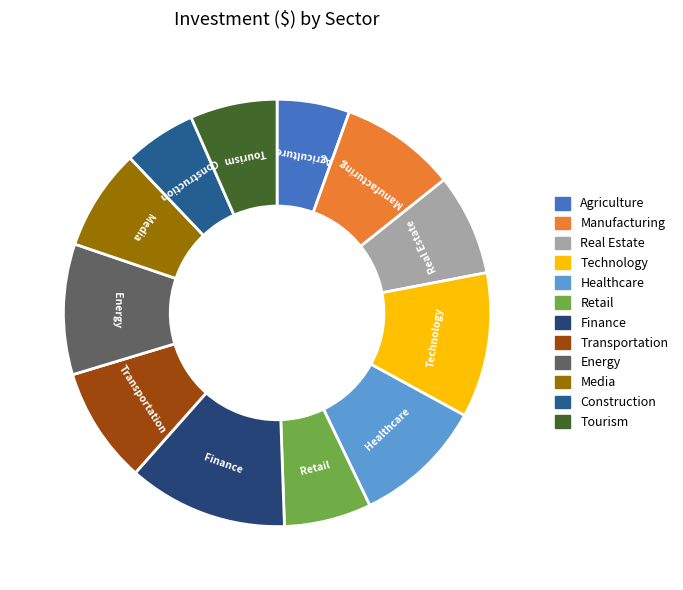

Approximately how many times larger is the value at Construction compared to Real Estate?

0.7